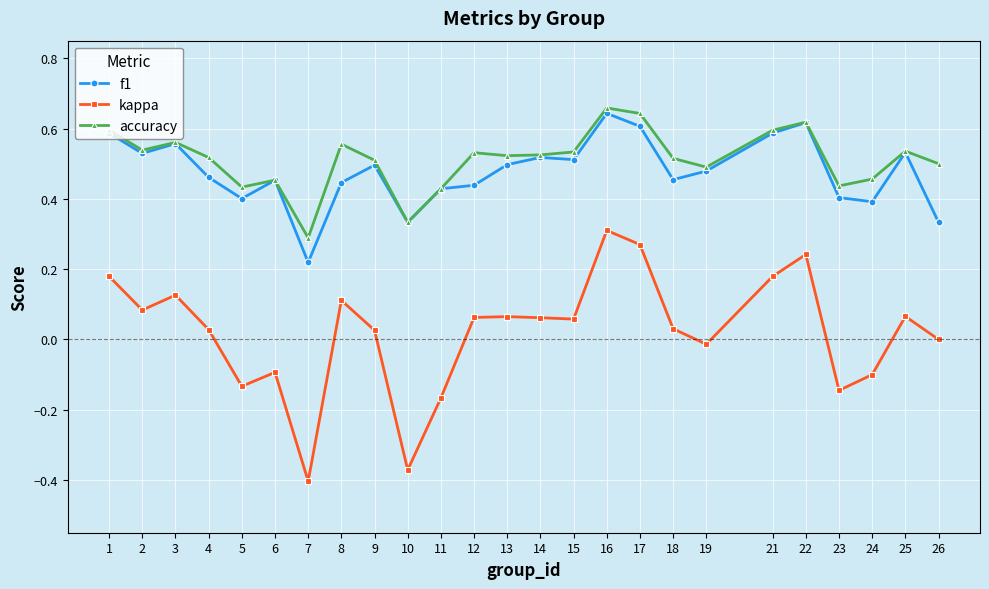

At which label does f1 reach its minimum?

7